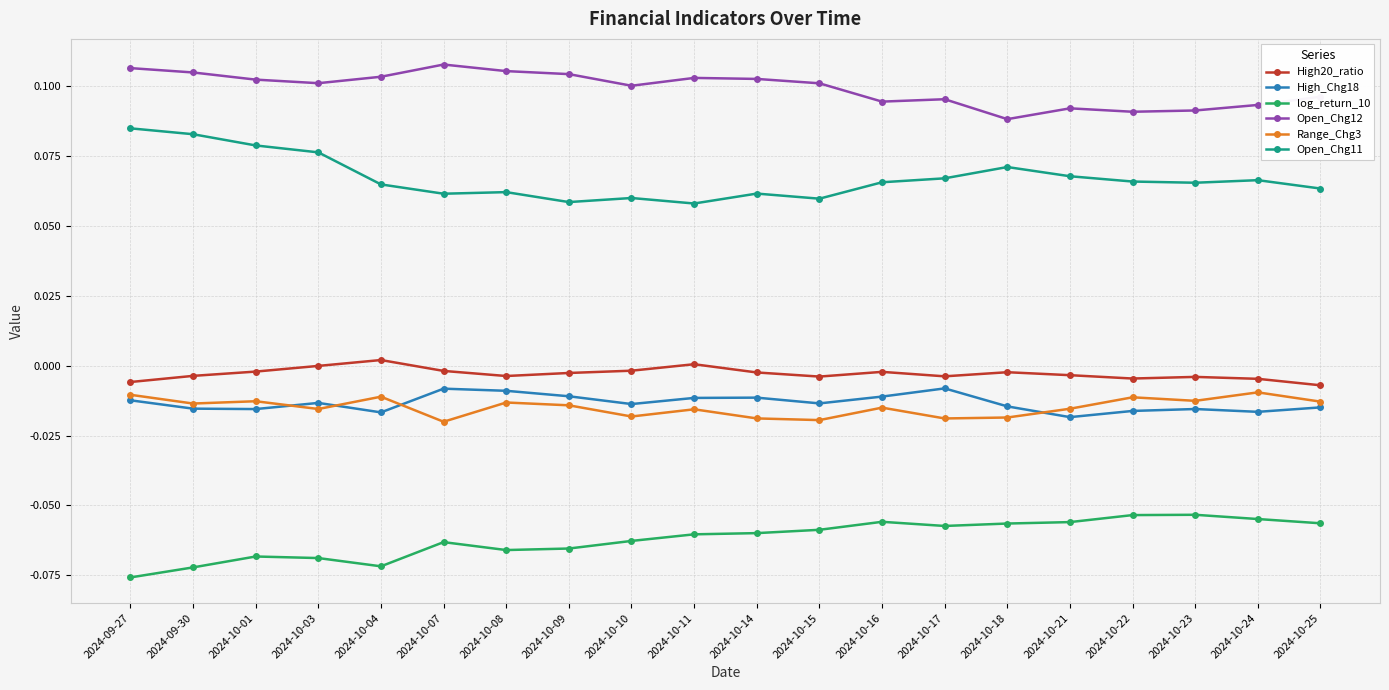

Which series has the largest total across all categories?

Open_Chg12